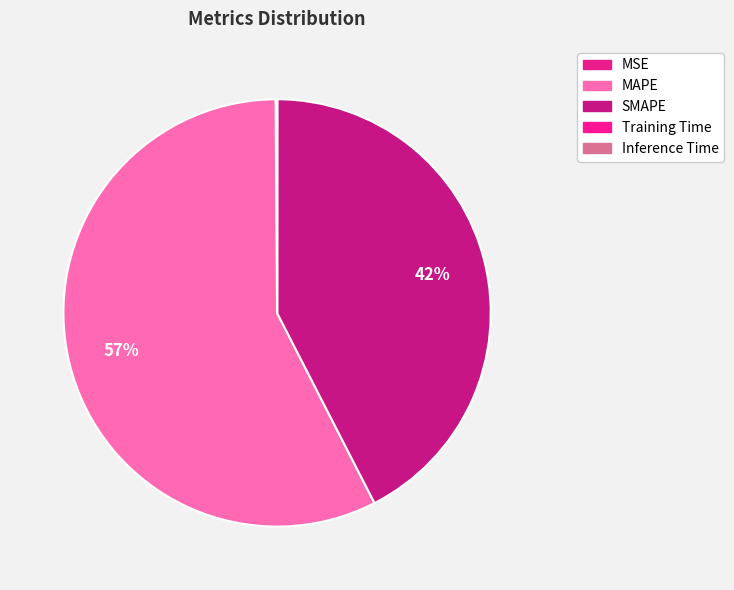

To the nearest percent, what is the difference between the Inference Time and SMAPE slice percentages?

42%